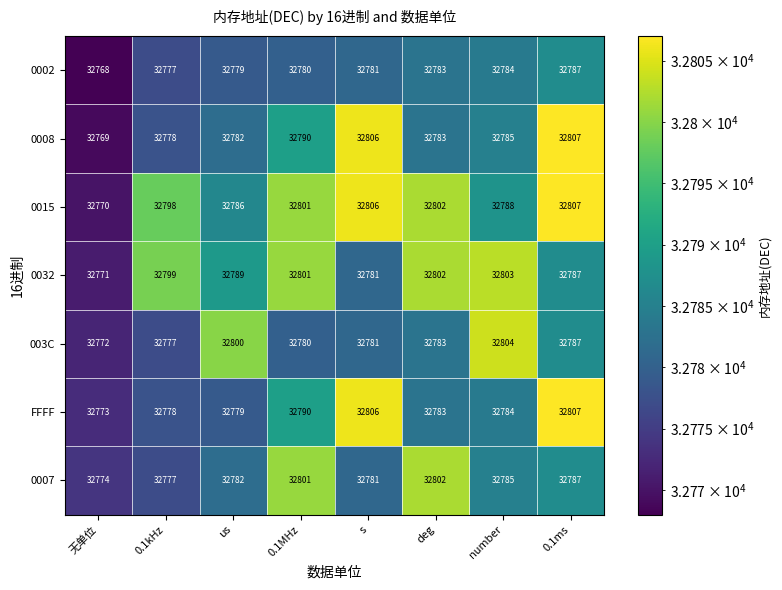

Which series has the largest range (max minus min)?

0008